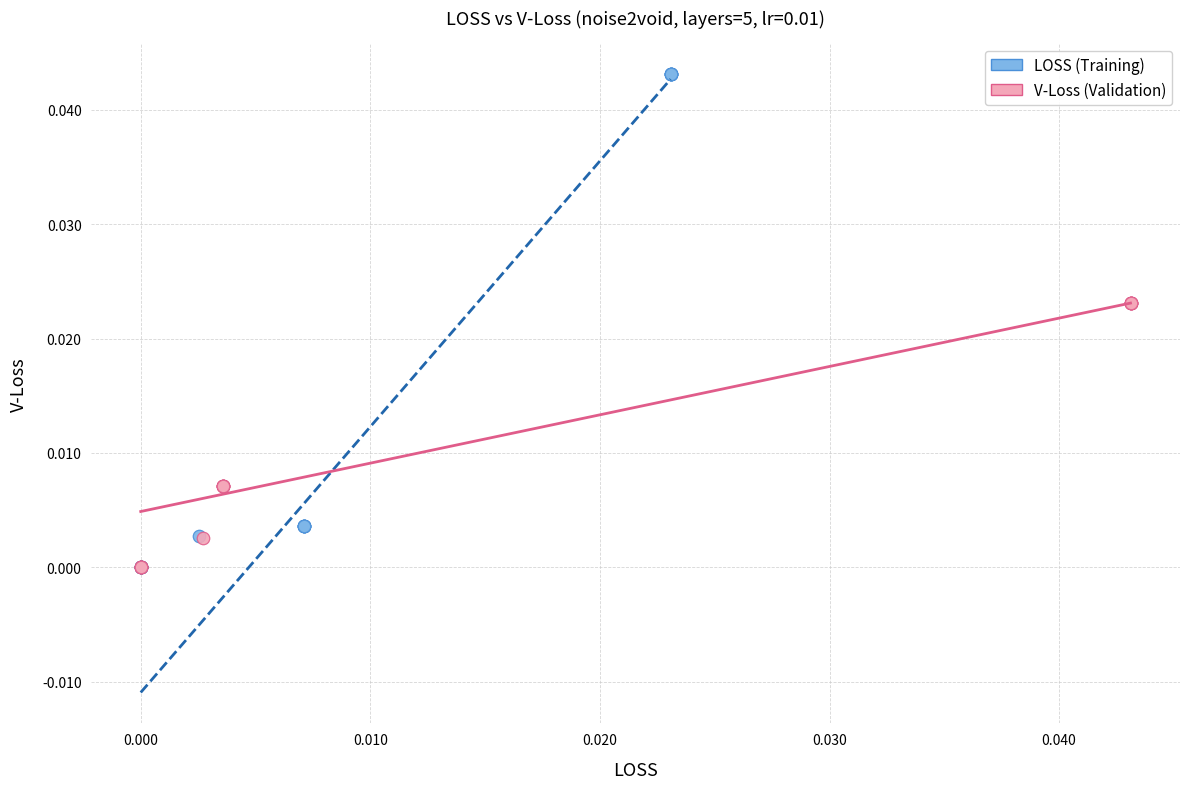

Which series has the widest spread of Y values?

LOSS (Training)